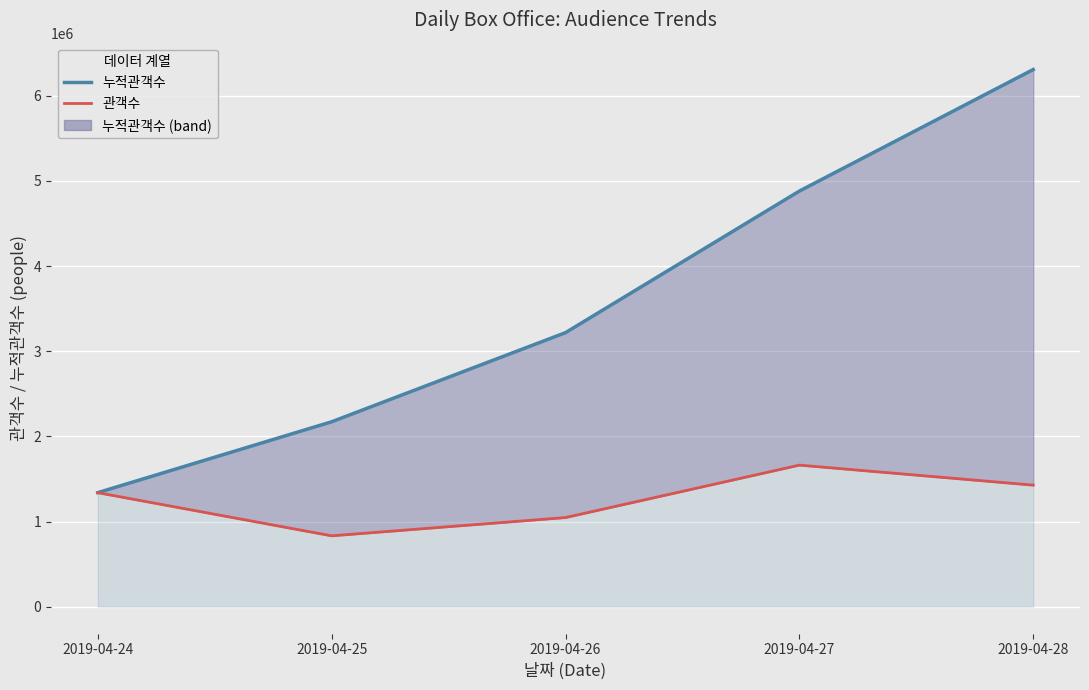

How many values in the 누적관객수 series are below 3218224?

2